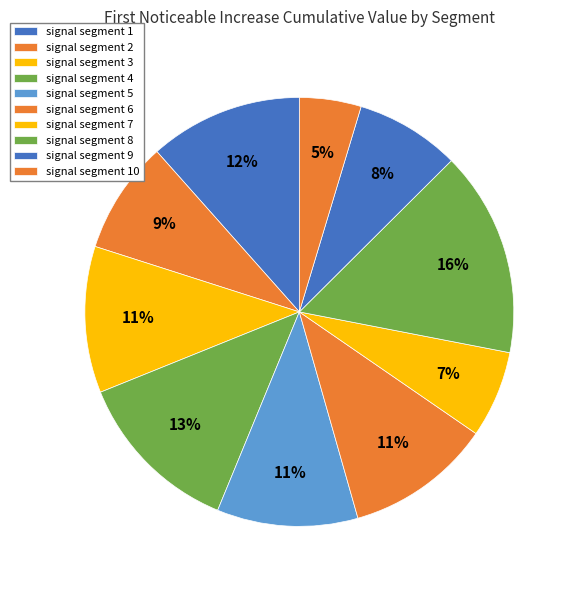

Is it true that signal segment 5 is 22% of the pie?

False